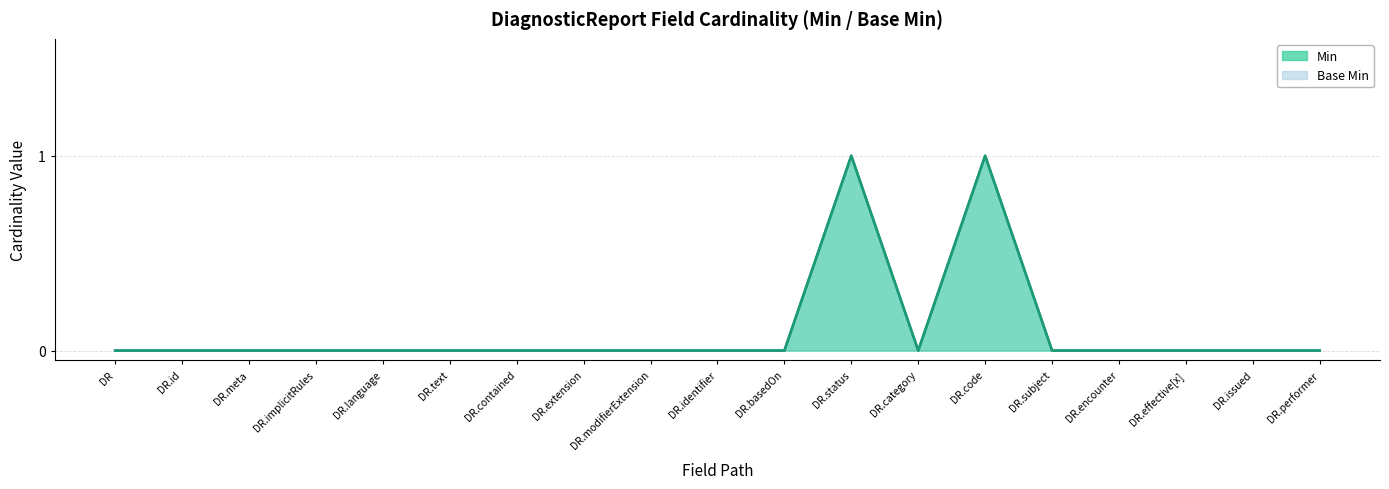

True or false: Min has a value of -1 at DR.category.

False